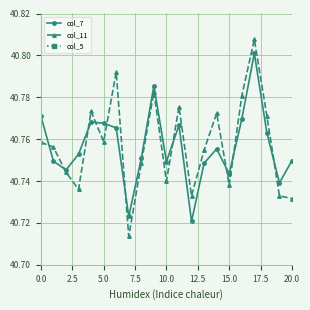

True or false: col_11 has more than 2 interior local peaks.

True